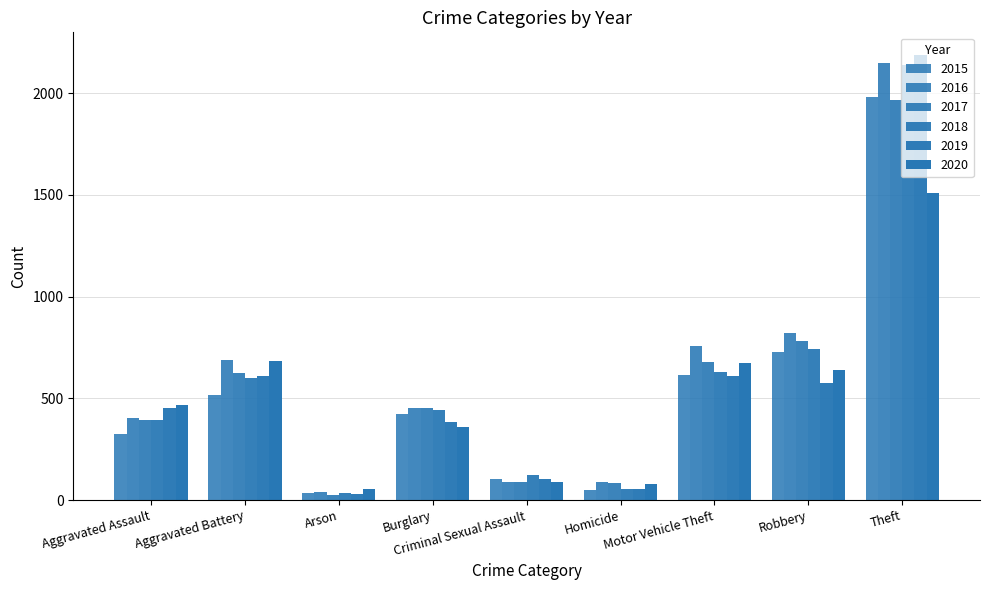

What is the approximate value of 2017 at Robbery, to the nearest 10?

780